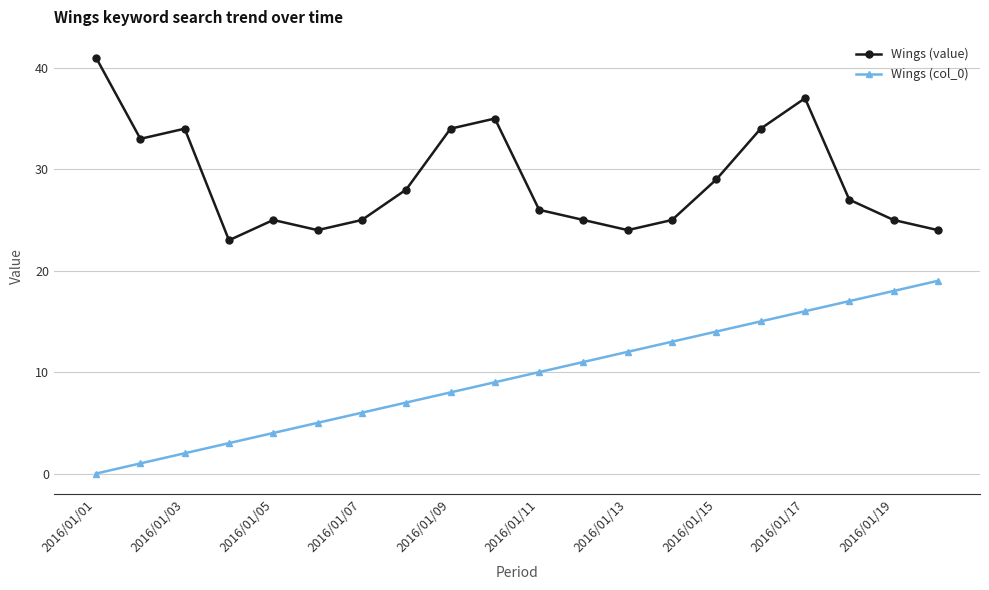

What are all the series names shown in the legend?

Wings (value), Wings (col_0)